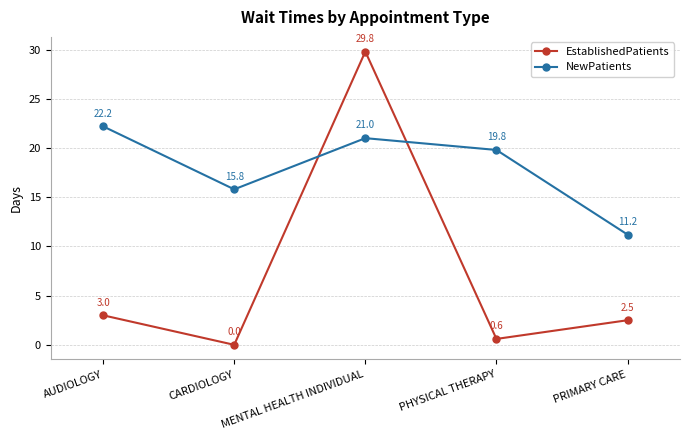

Reading left to right, transcribe all the data shown in this chart.

EstablishedPatients: AUDIOLOGY=3.0	CARDIOLOGY=0.0	MENTAL HEALTH INDIVIDUAL=29.8	PHYSICAL THERAPY=0.6	PRIMARY CARE=2.5
NewPatients: AUDIOLOGY=22.2	CARDIOLOGY=15.8	MENTAL HEALTH INDIVIDUAL=21.0	PHYSICAL THERAPY=19.8	PRIMARY CARE=11.2